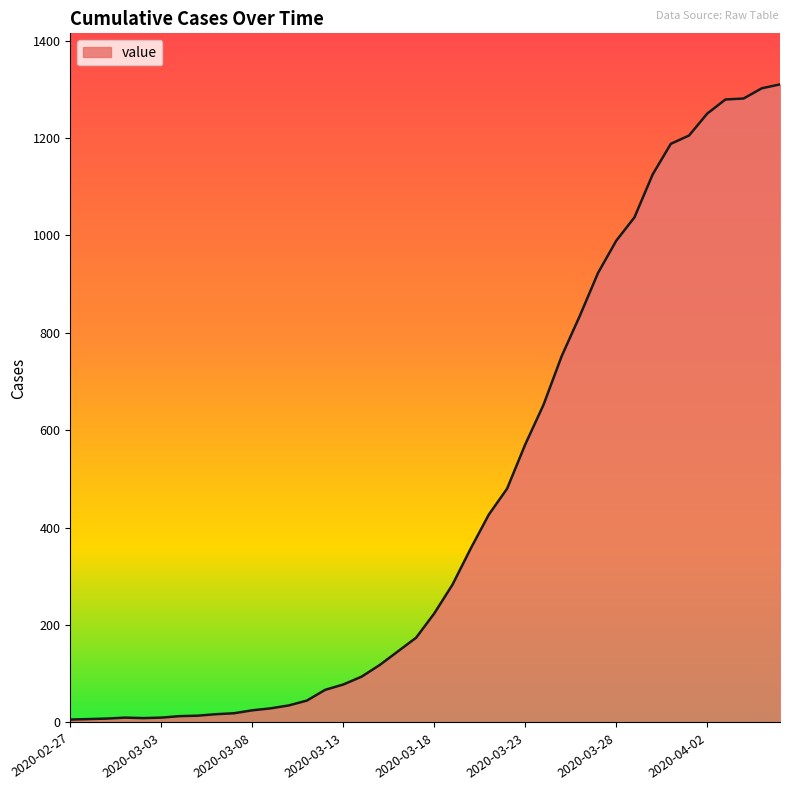

What is the maximum value shown in the chart?

1310